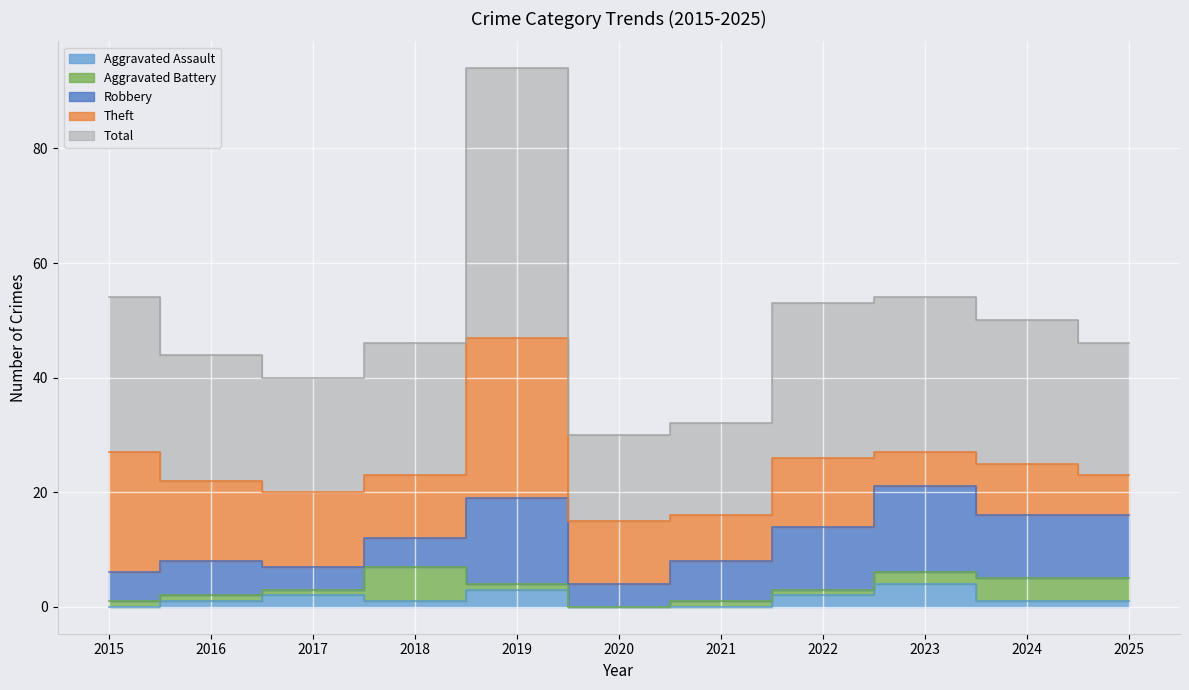

Which series changed the most between 2016 and 2017?

Robbery